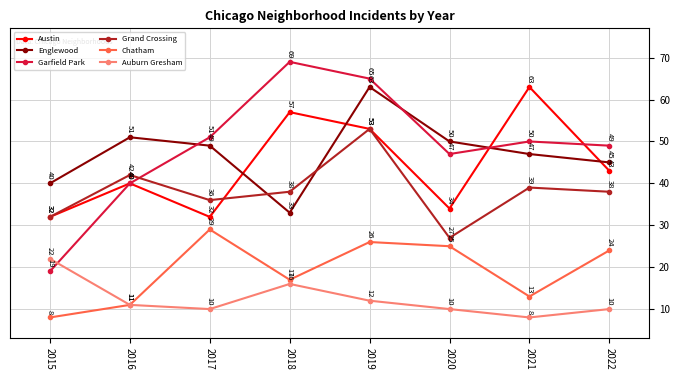

At which category is the sum across all series the highest?

2019